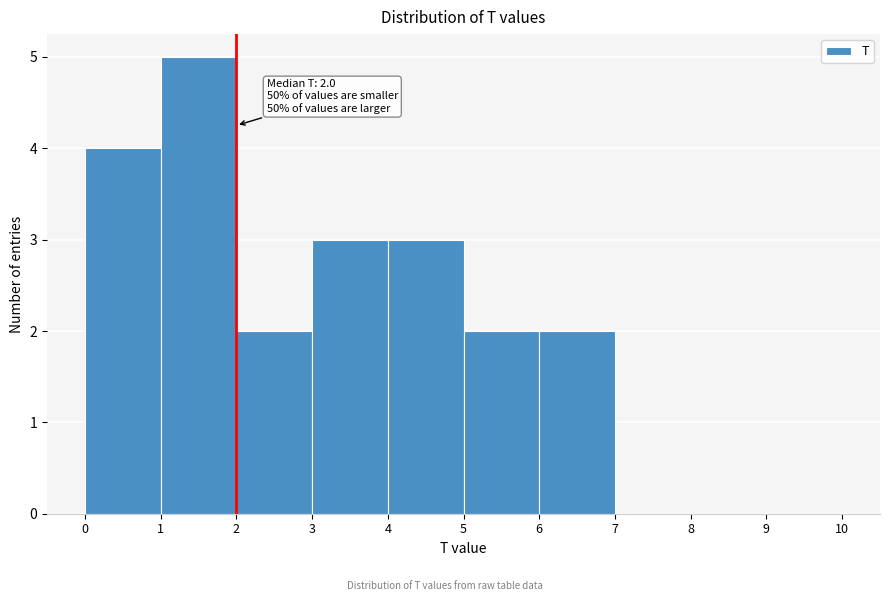

Over which range of the x-axis is the bar tallest?

1 to 2